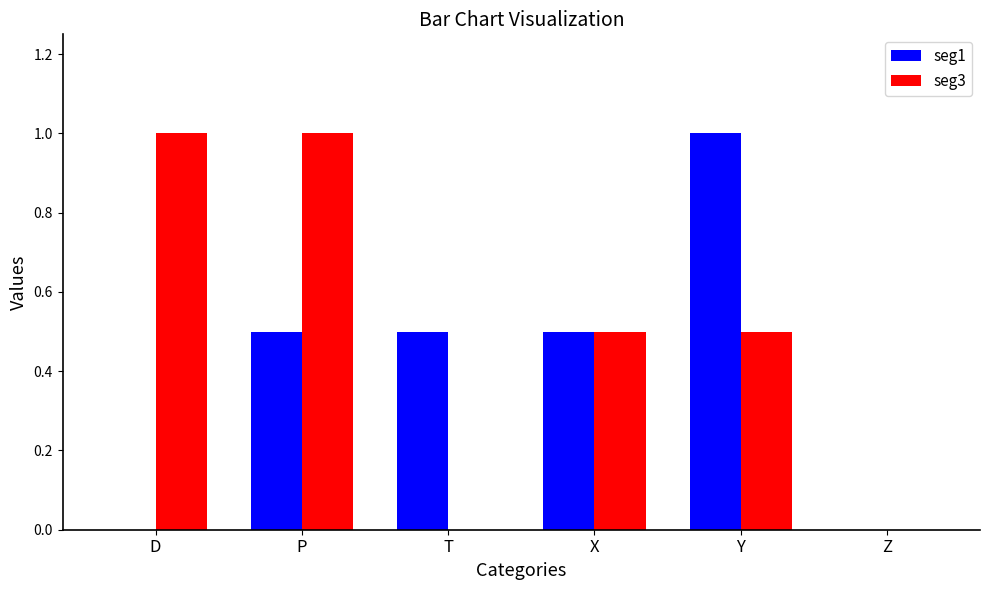

How many series are shown in this chart?

2